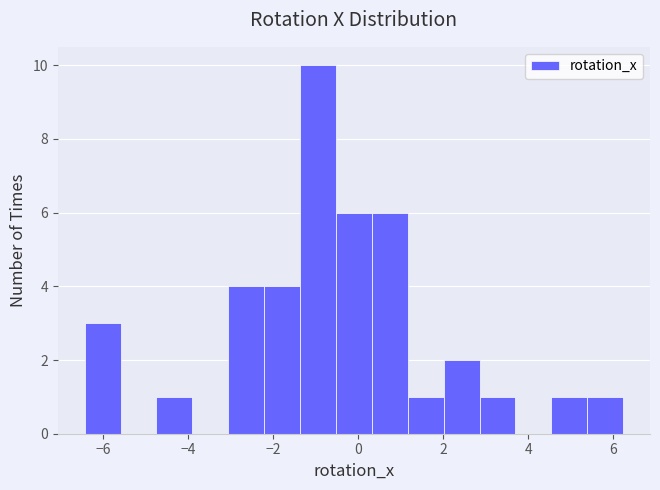

Reading left to right, list every bar in this chart as the range it spans on the x-axis followed by its height. Neither the bar edges nor the heights are printed on the chart, so give them approximately, as read against the axes.

-6.4 to -5.6: 3
-5.6 to -4.8: 0
-4.8 to -3.8: 1
-3.8 to -3.0: 0
-3.0 to -2.2: 4
-2.2 to -1.4: 4
-1.4 to -0.6: 10
-0.6 to 0.4: 6
0.4 to 1.2: 6
1.2 to 2.0: 1
2.0 to 2.8: 2
2.8 to 3.6: 1
3.6 to 4.6: 0
4.6 to 5.4: 1
5.4 to 6.2: 1